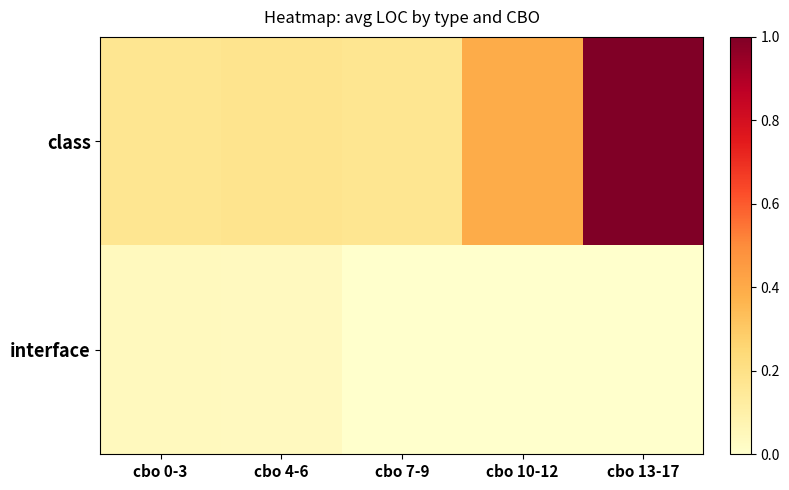

Reading left to right, what are all the values shown in this chart?

class: cbo 0-3=0.2	cbo 4-6=0.2	cbo 7-9=0.2	cbo 10-12=0.4	cbo 13-17=1.0
interface: cbo 0-3=0.0	cbo 4-6=0.0	cbo 7-9=0.0	cbo 10-12=0.0	cbo 13-17=0.0